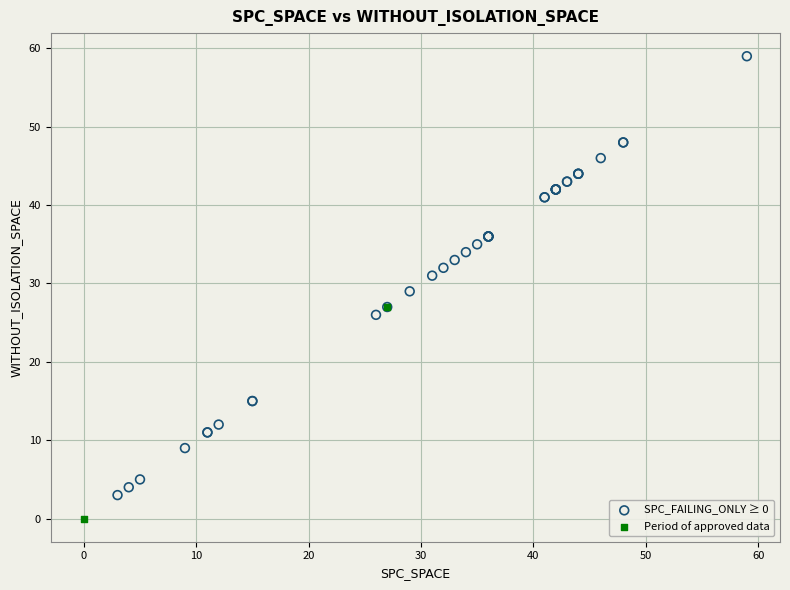

Which series reaches the maximum Y coordinate?

SPC_FAILING_ONLY ≥ 0